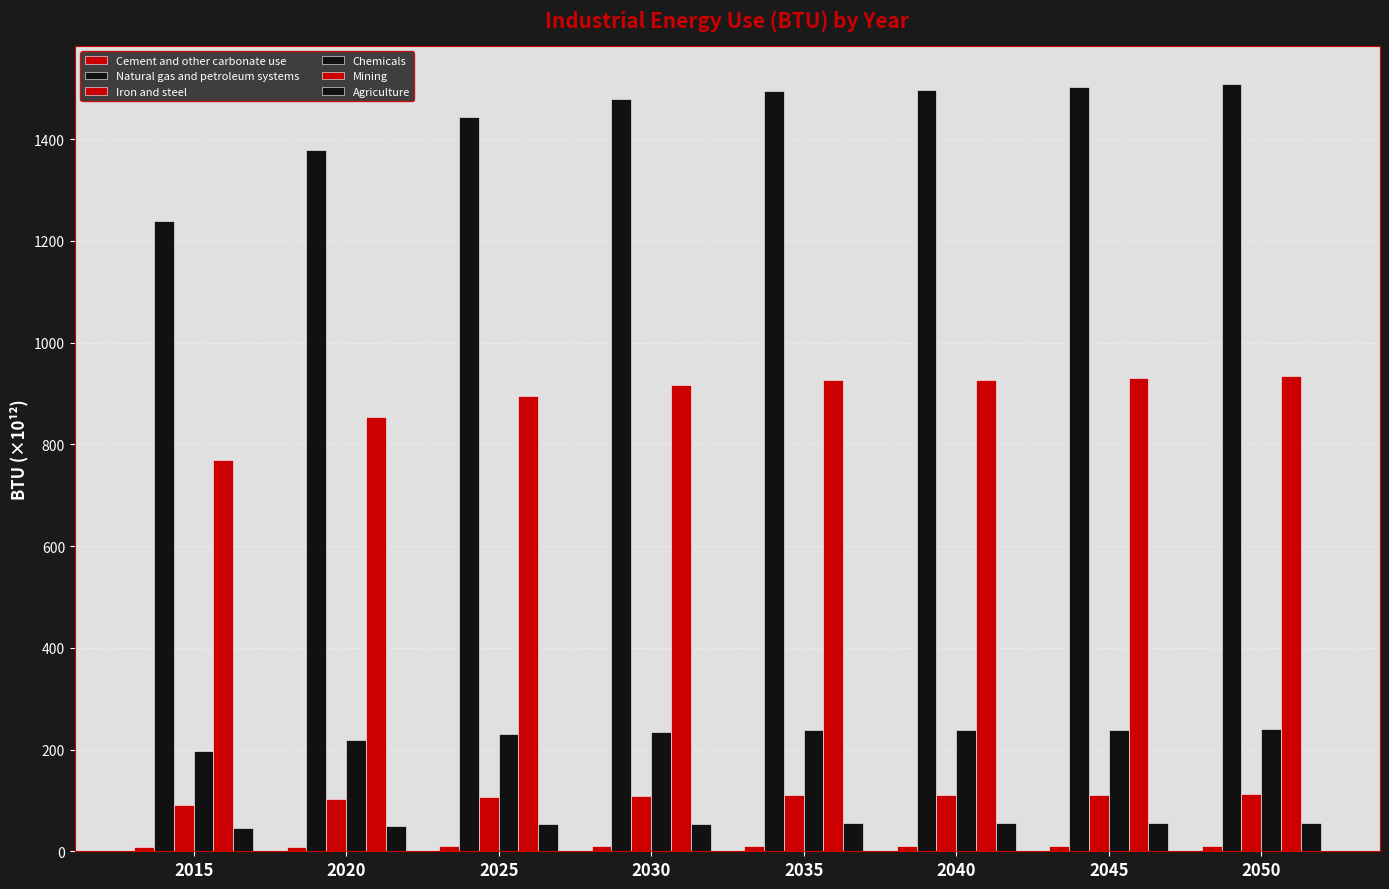

What is the lowest value of the Iron and steel series?

91.8